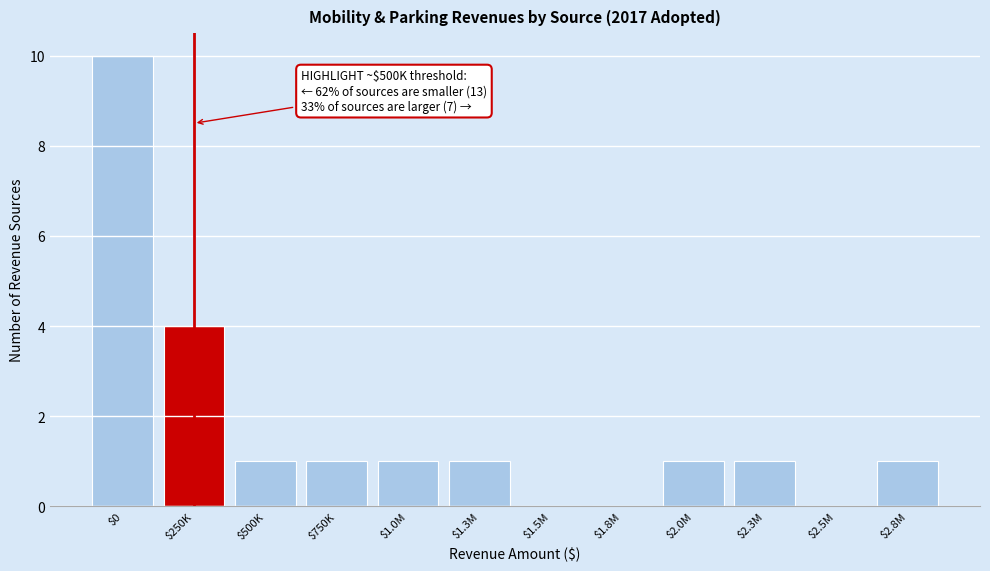

What is the sum of all values?

21